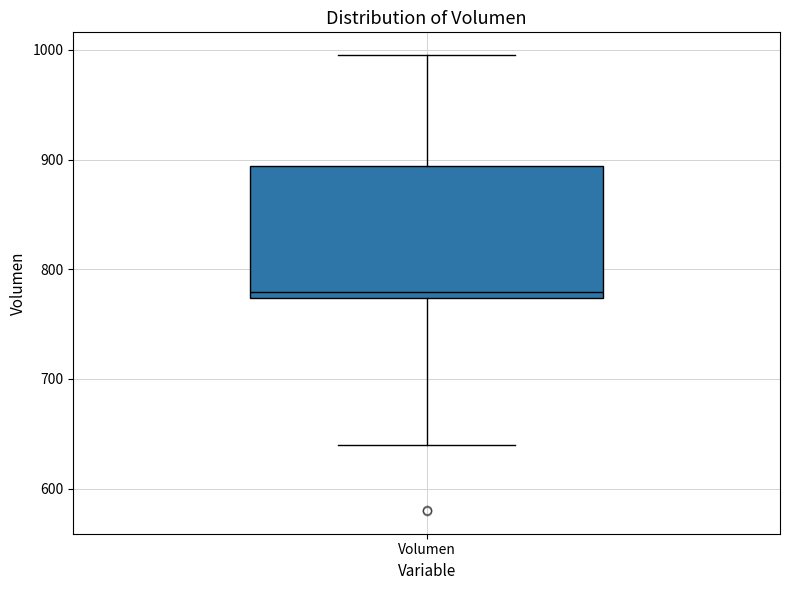

Transcribe this box plot: give where the median line is, the range the box spans, and where the two whiskers end, as read against the y-axis. The values are not printed on the chart, so give them approximately, as read against the axis.

median 780, box 770 to 890, whiskers 640 to 1000